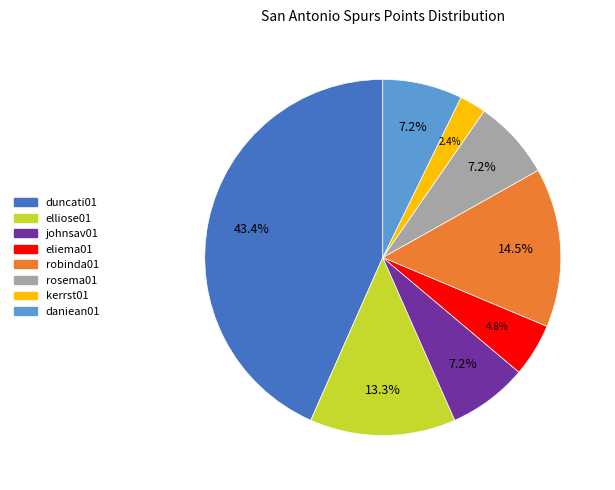

Does any single category account for the majority?

No